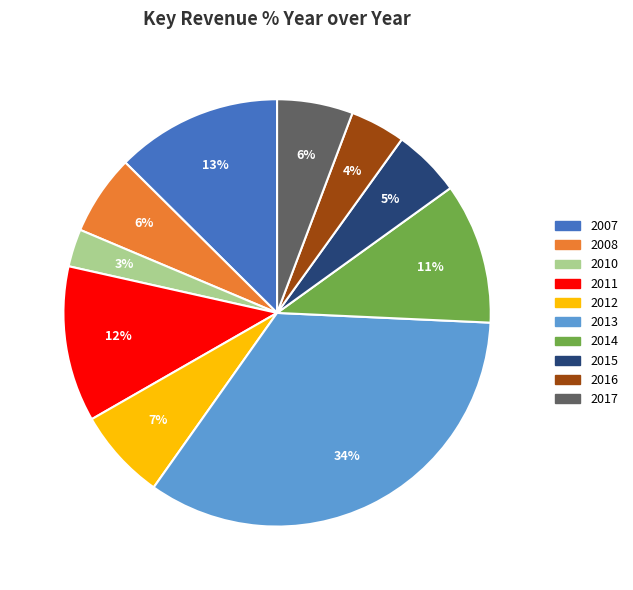

True or false: 2016 accounts for 10% of the total.

False